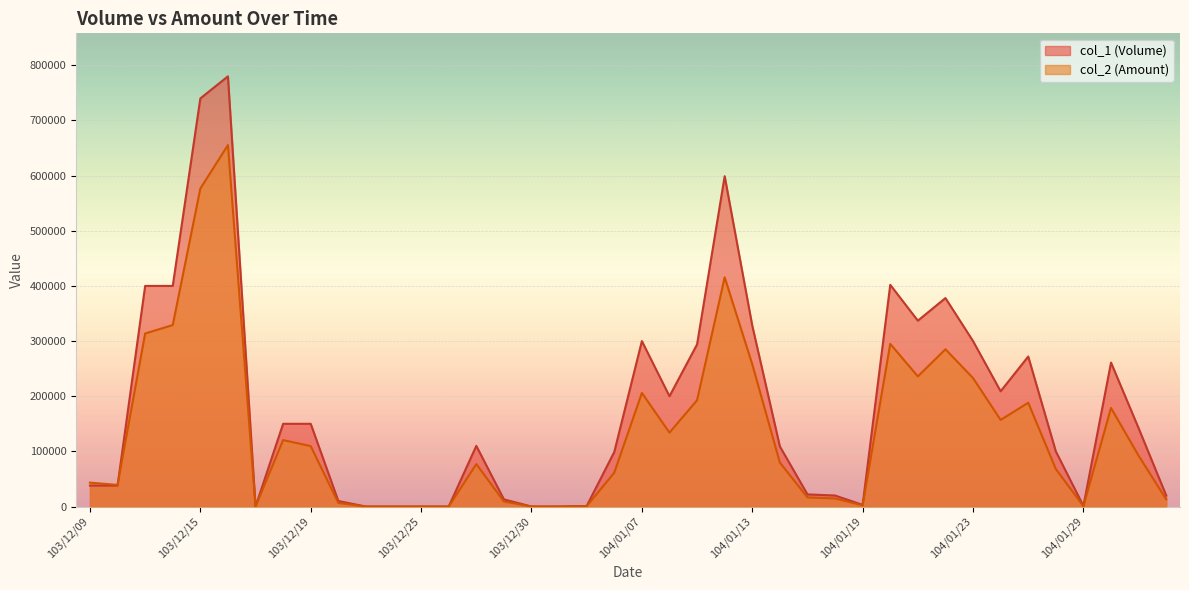

How many data points does each series have?

40